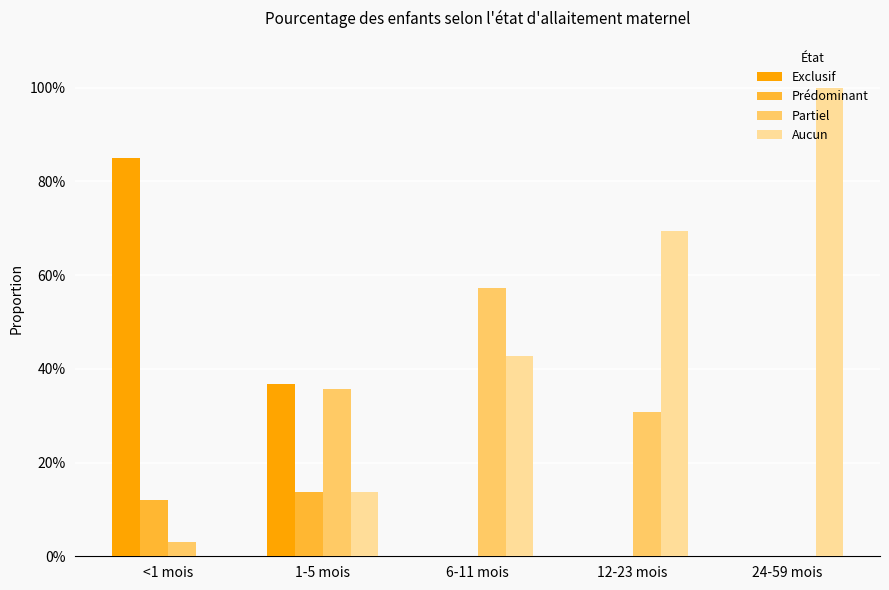

Between <1 mois and 6-11 mois, which series saw the biggest shift?

Exclusif